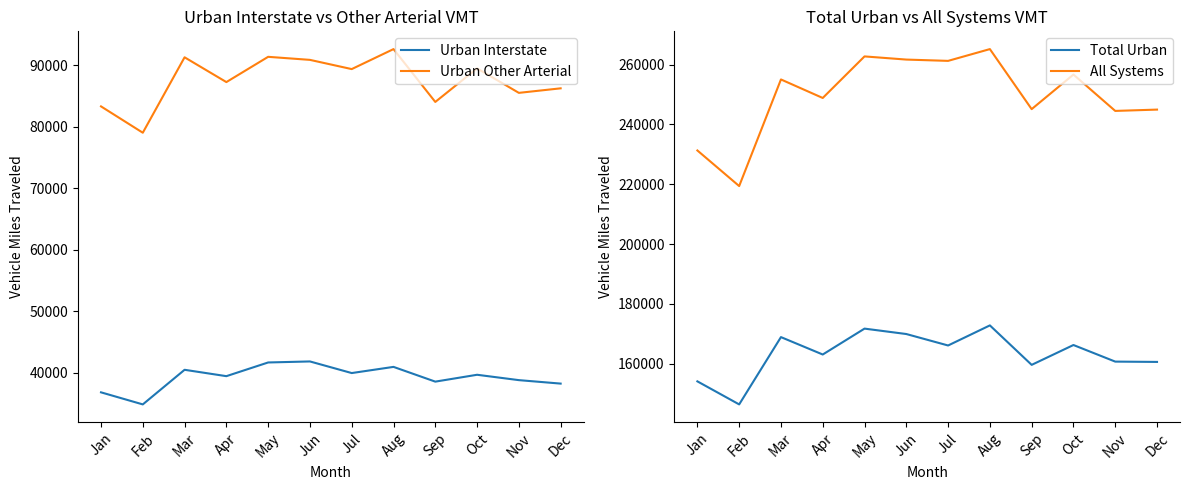

Which category has the highest value in the All Systems series?

Aug